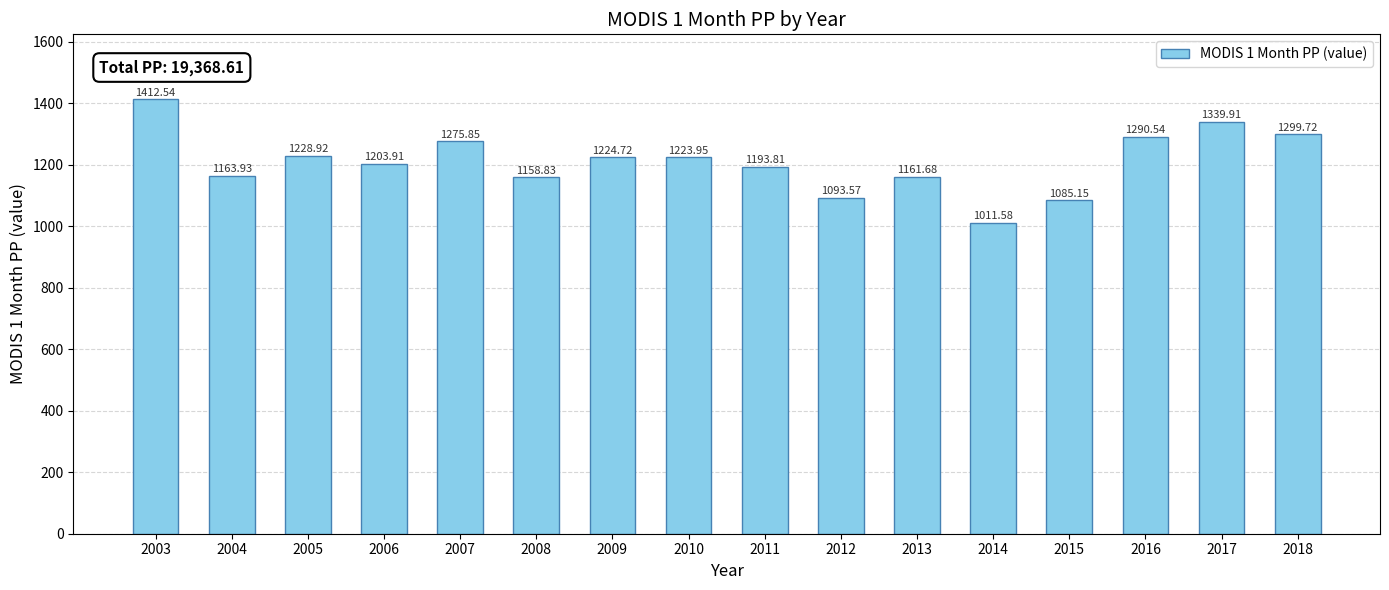

How many distinct data groups are displayed?

1